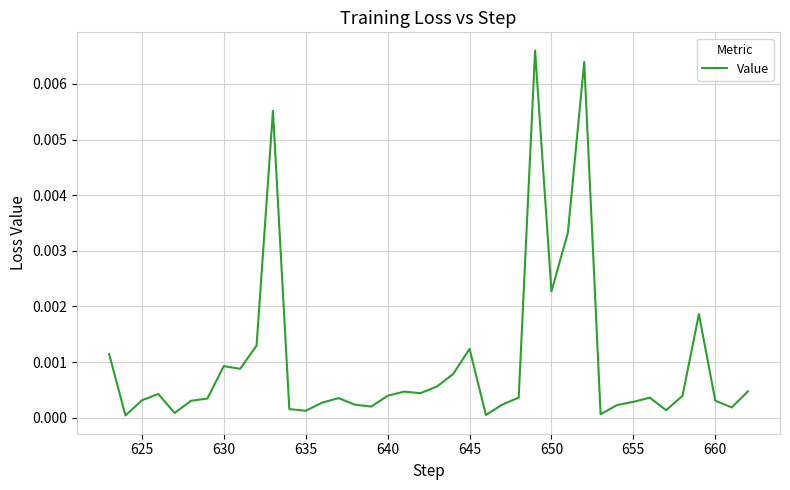

How many lines are shown in the chart?

1